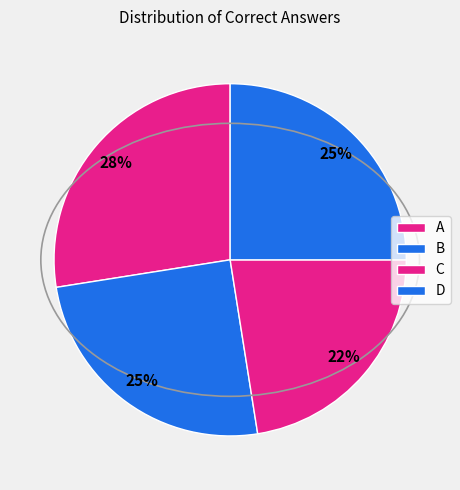

Is there a majority slice in this chart?

No